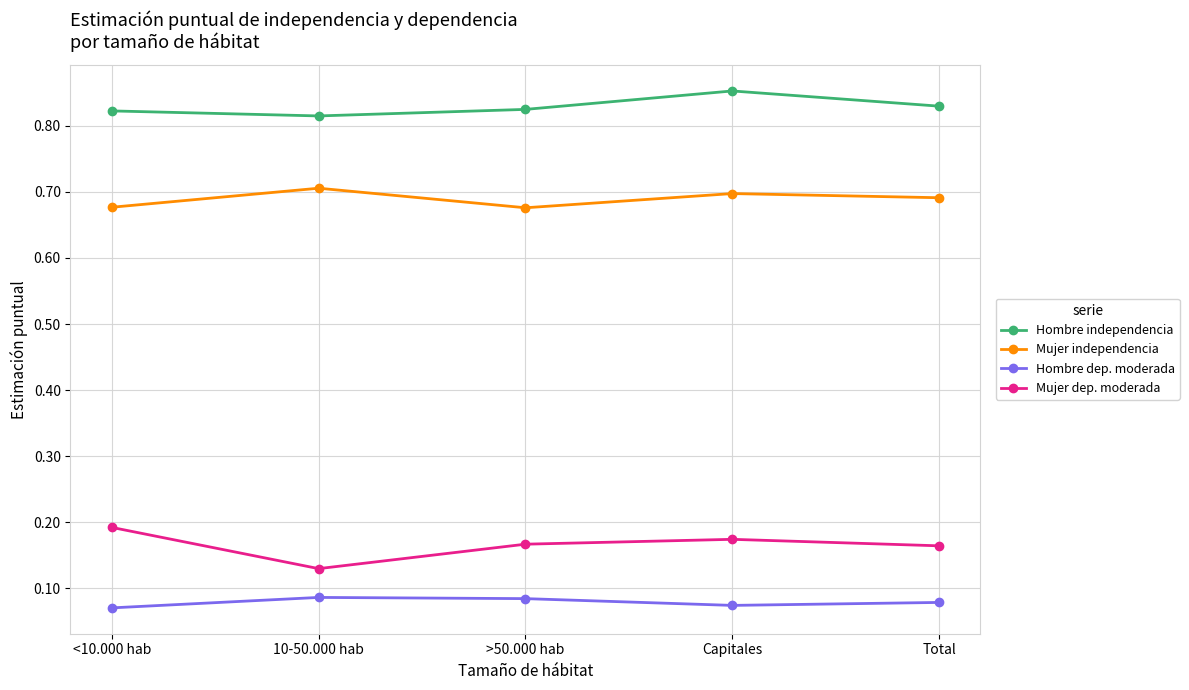

True or false: Mujer dep. moderada and Mujer independencia intersect in this chart.

False